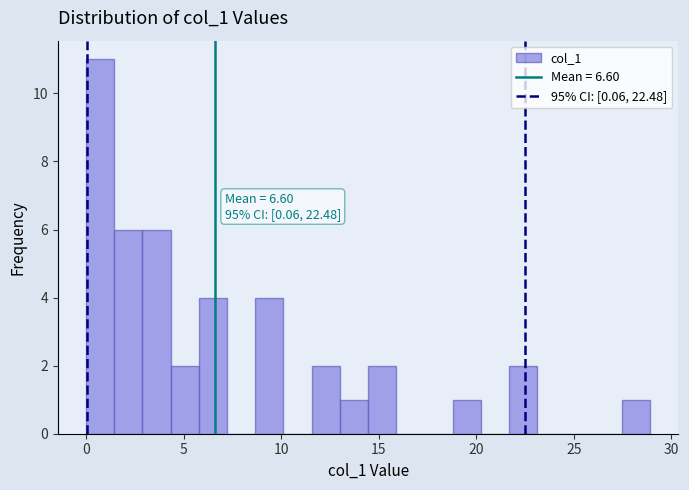

Around what value on the x-axis is the tallest bar? Give the approximate position of its centre, as read against the axis.

0.5